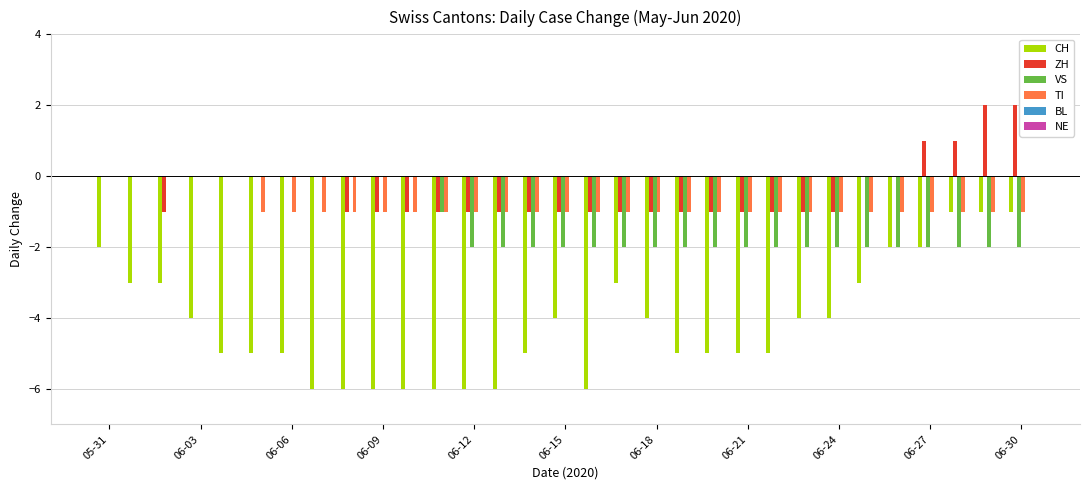

How many data points in ZH are above -1?

13